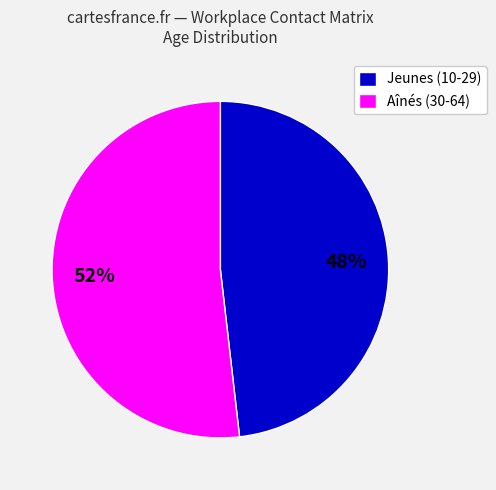

True or false: Jeunes (10-29) accounts for 48% of the total.

True